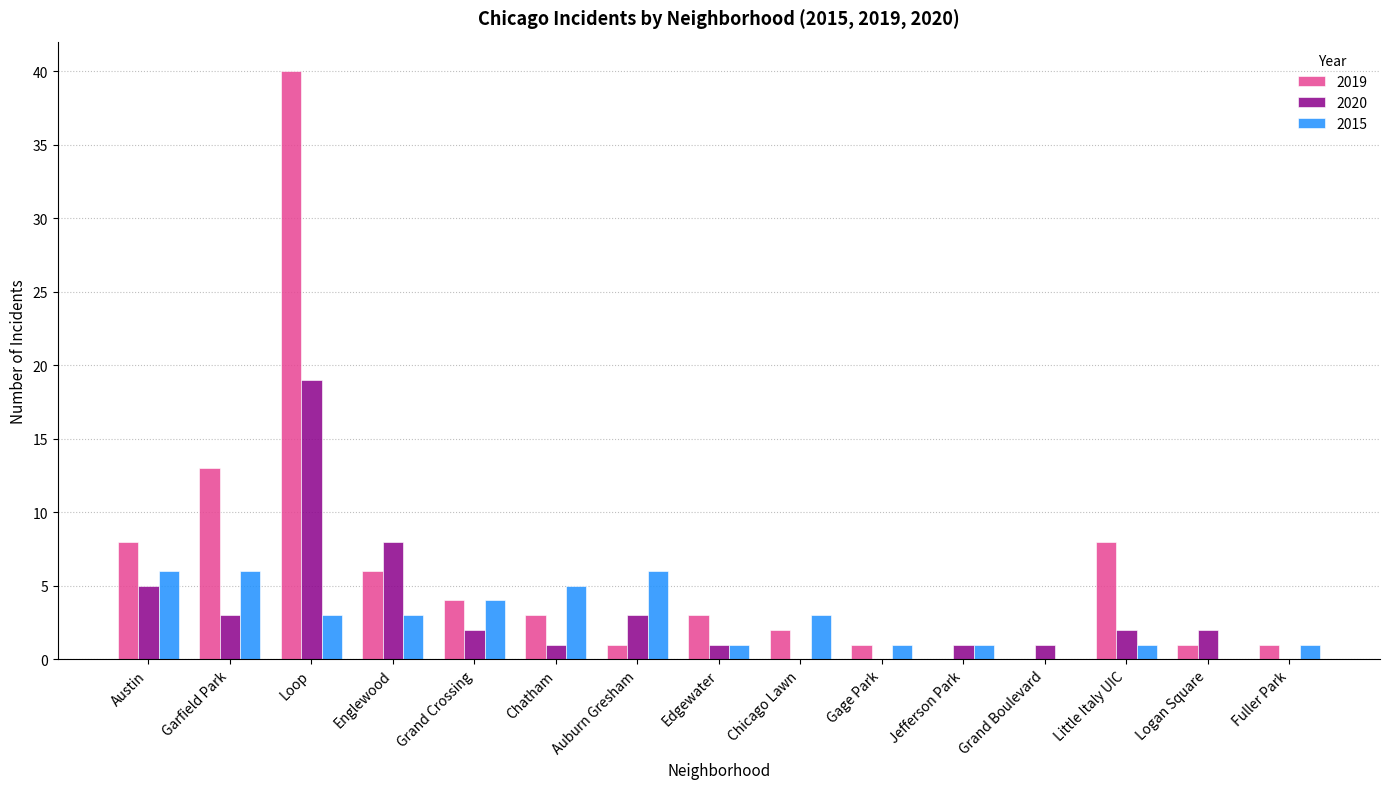

What is the greatest value displayed?

40